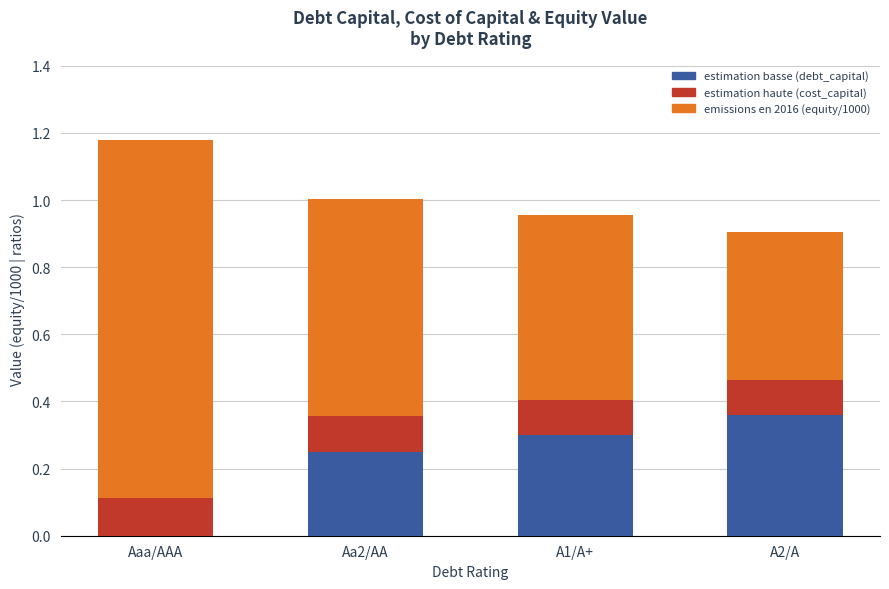

The estimation haute (cost_capital) series shows 0.1 at A1/A+. True or false?

True